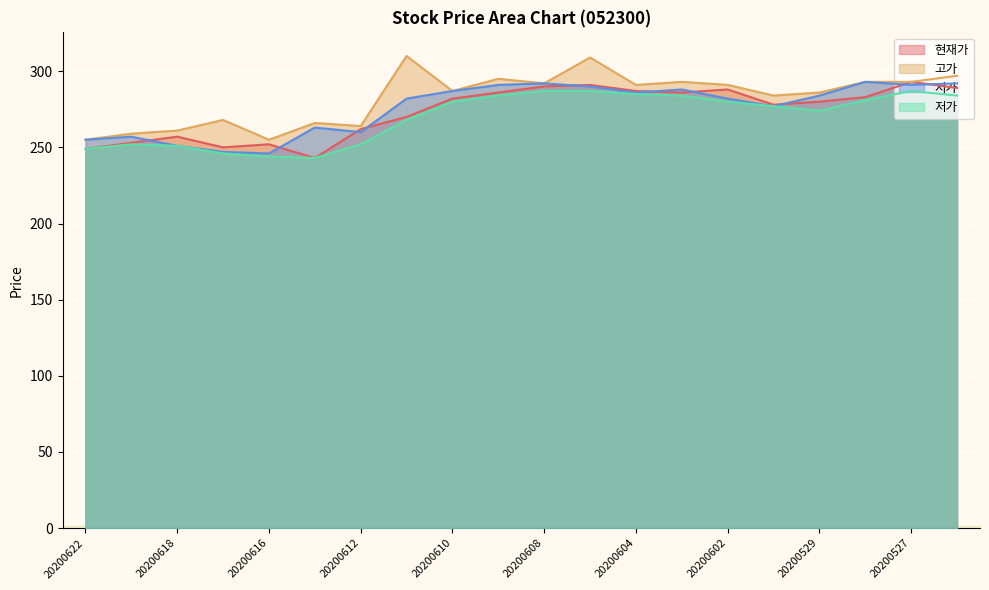

At which label does 현재가 reach its minimum?

20200615